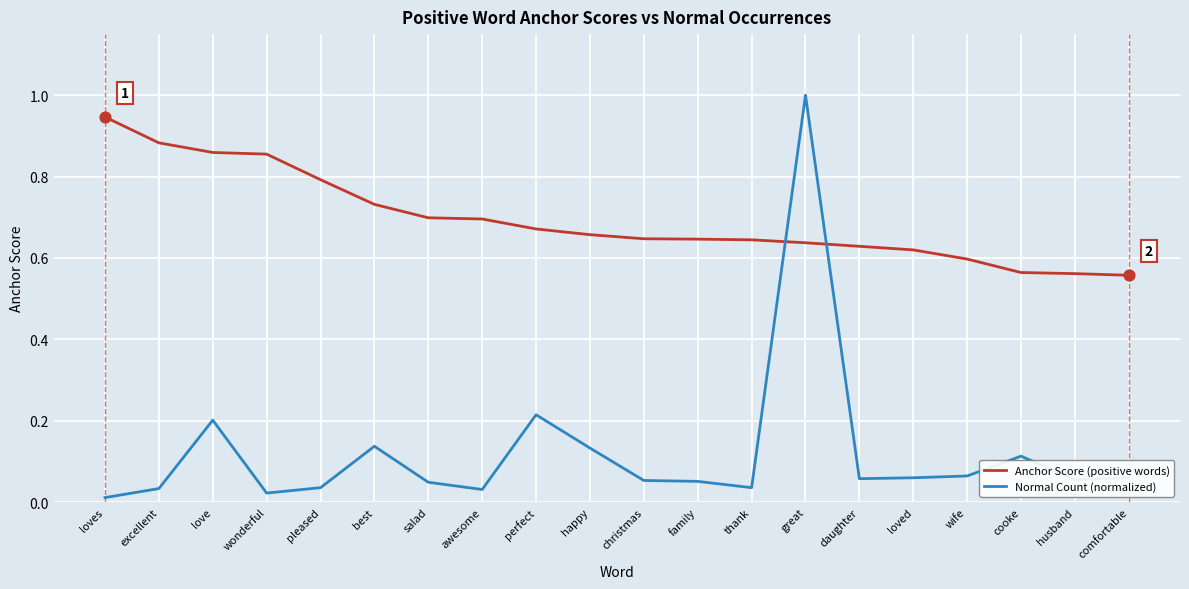

Which series has the largest range (max minus min)?

Normal Count (normalized)